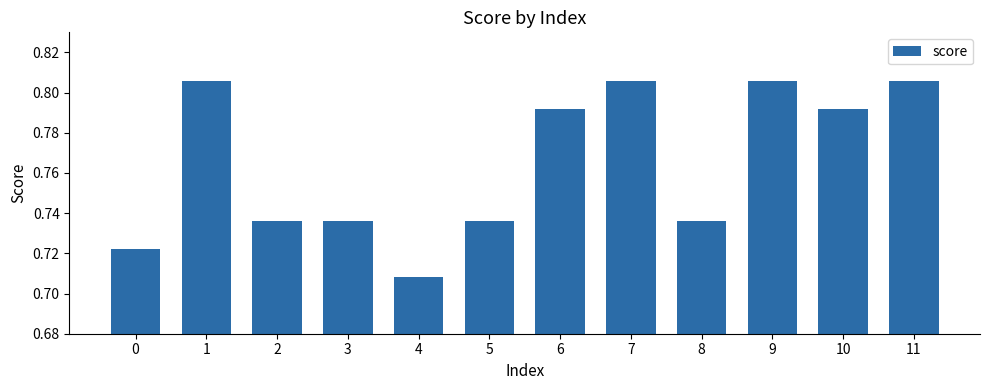

How many distinct data groups are displayed?

1